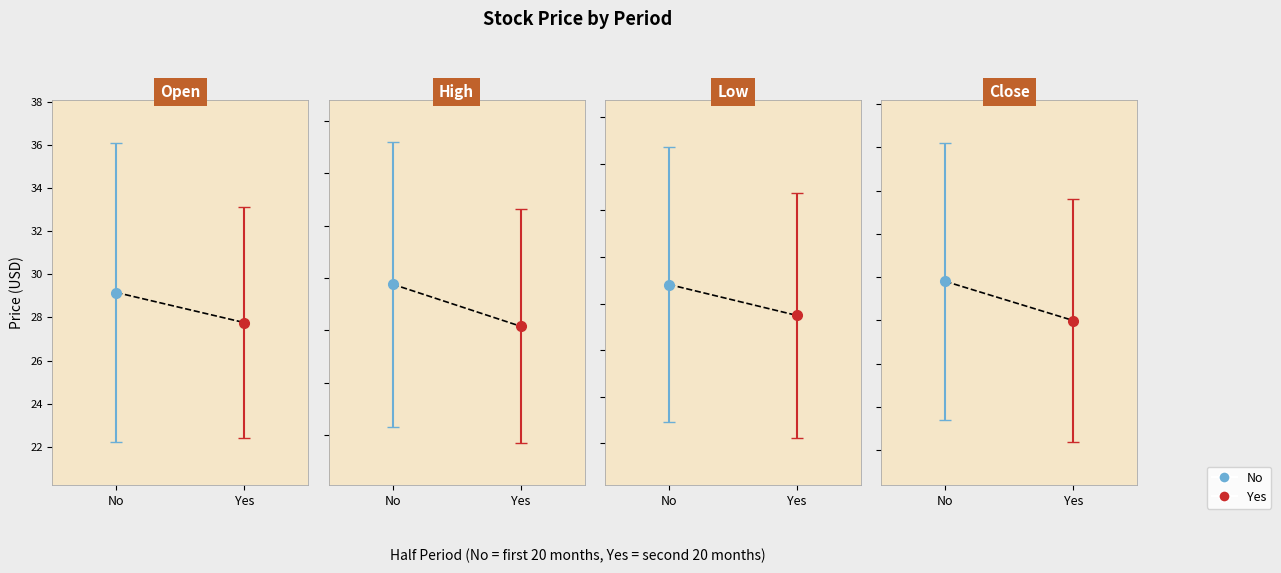

How many data points in Close are less than 29?

20